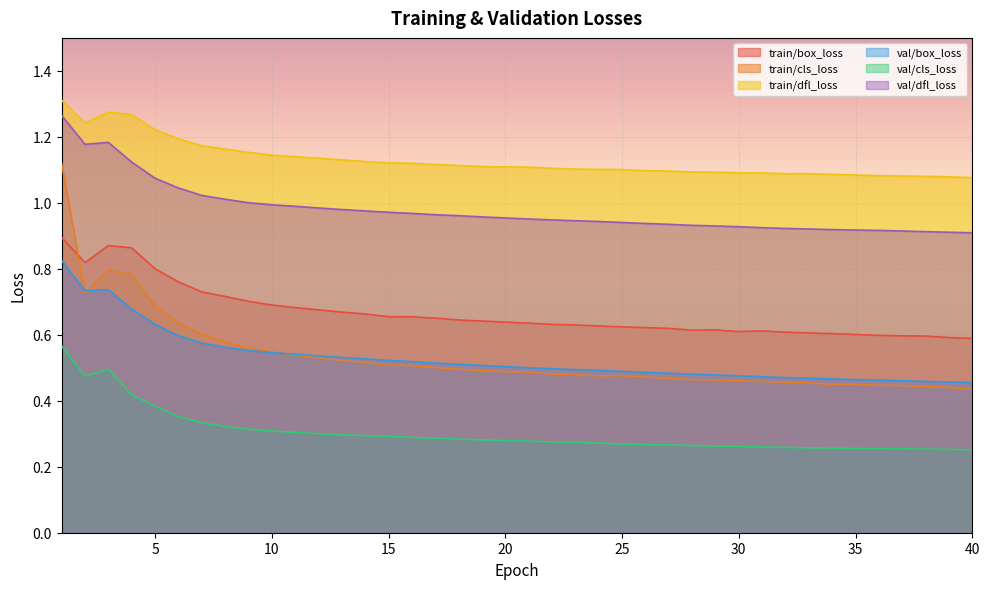

True or false: val/box_loss and val/dfl_loss intersect in this chart.

False